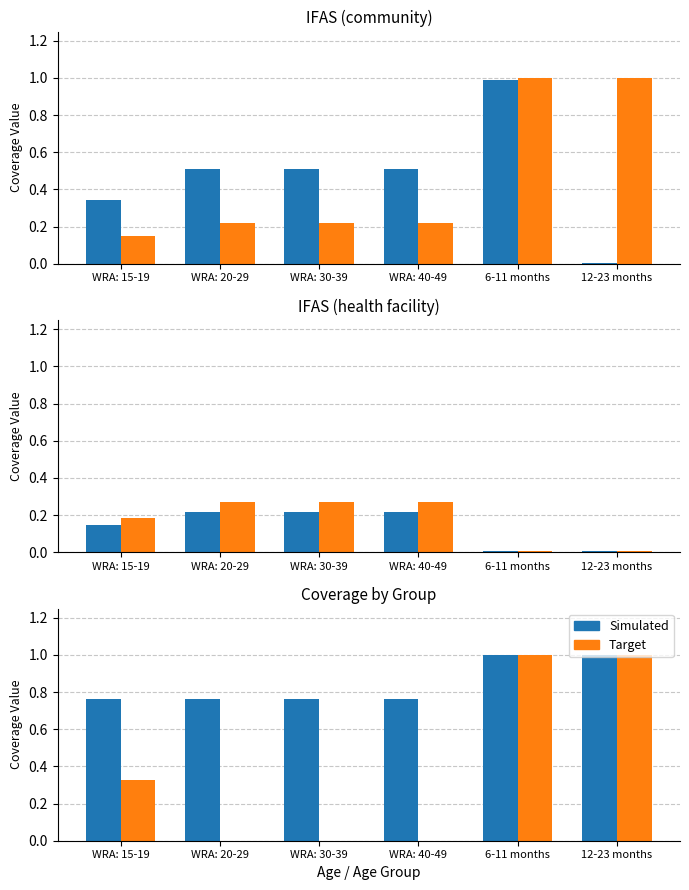

Which series has the largest range (max minus min)?

Target